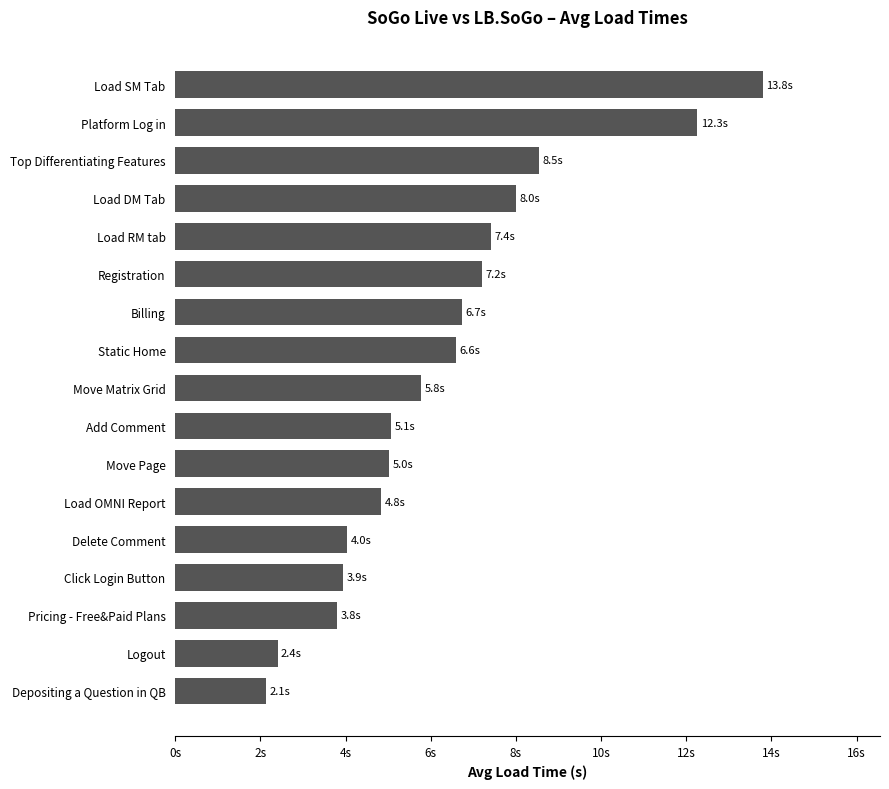

What is the average value?

6.3